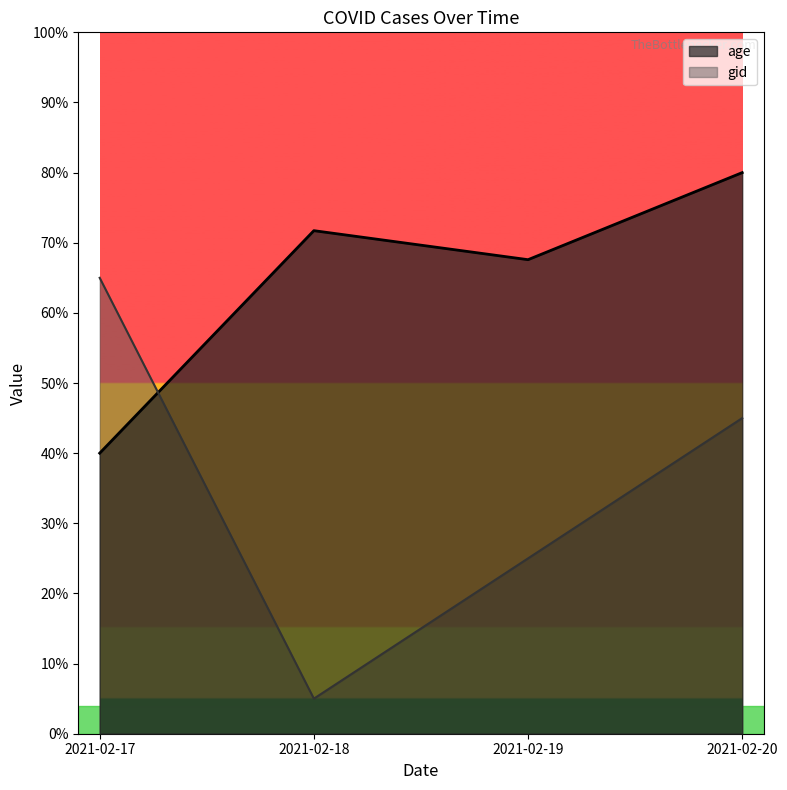

True or false: gid has a value of 41.4 at 2021-02-19.

False